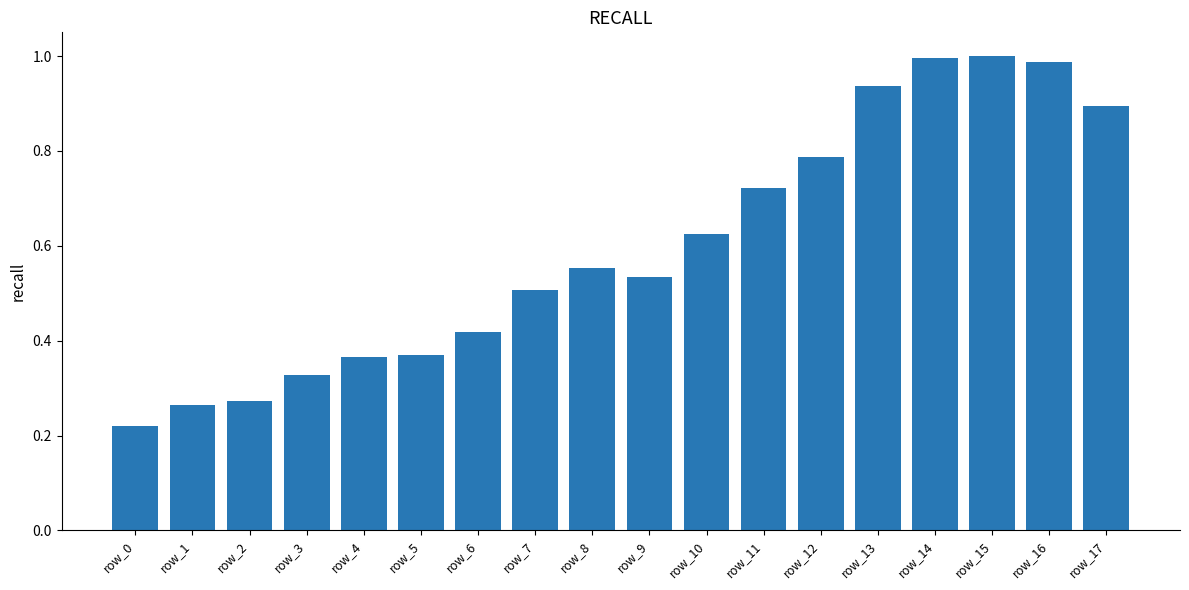

What is the sum of the values at row_12 and row_17?

1.7